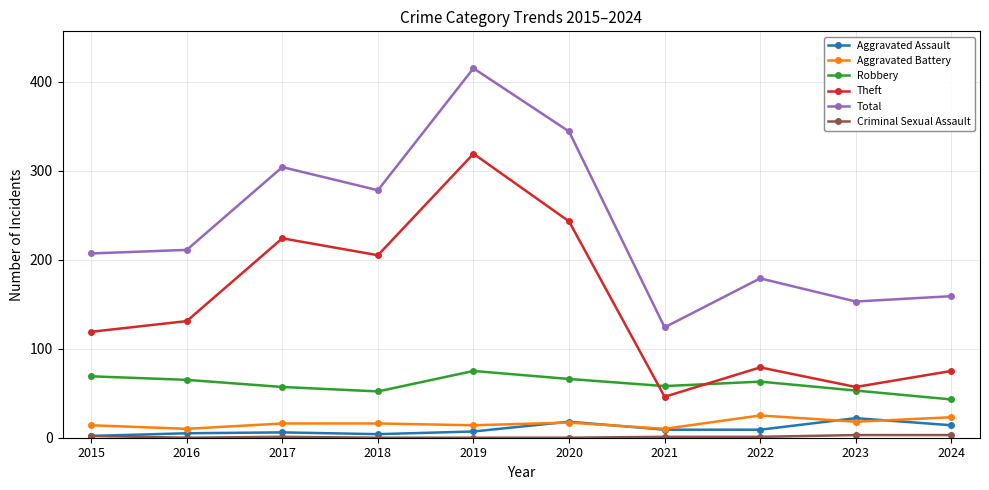

At which category does Aggravated Battery reach its first local valley?

2016